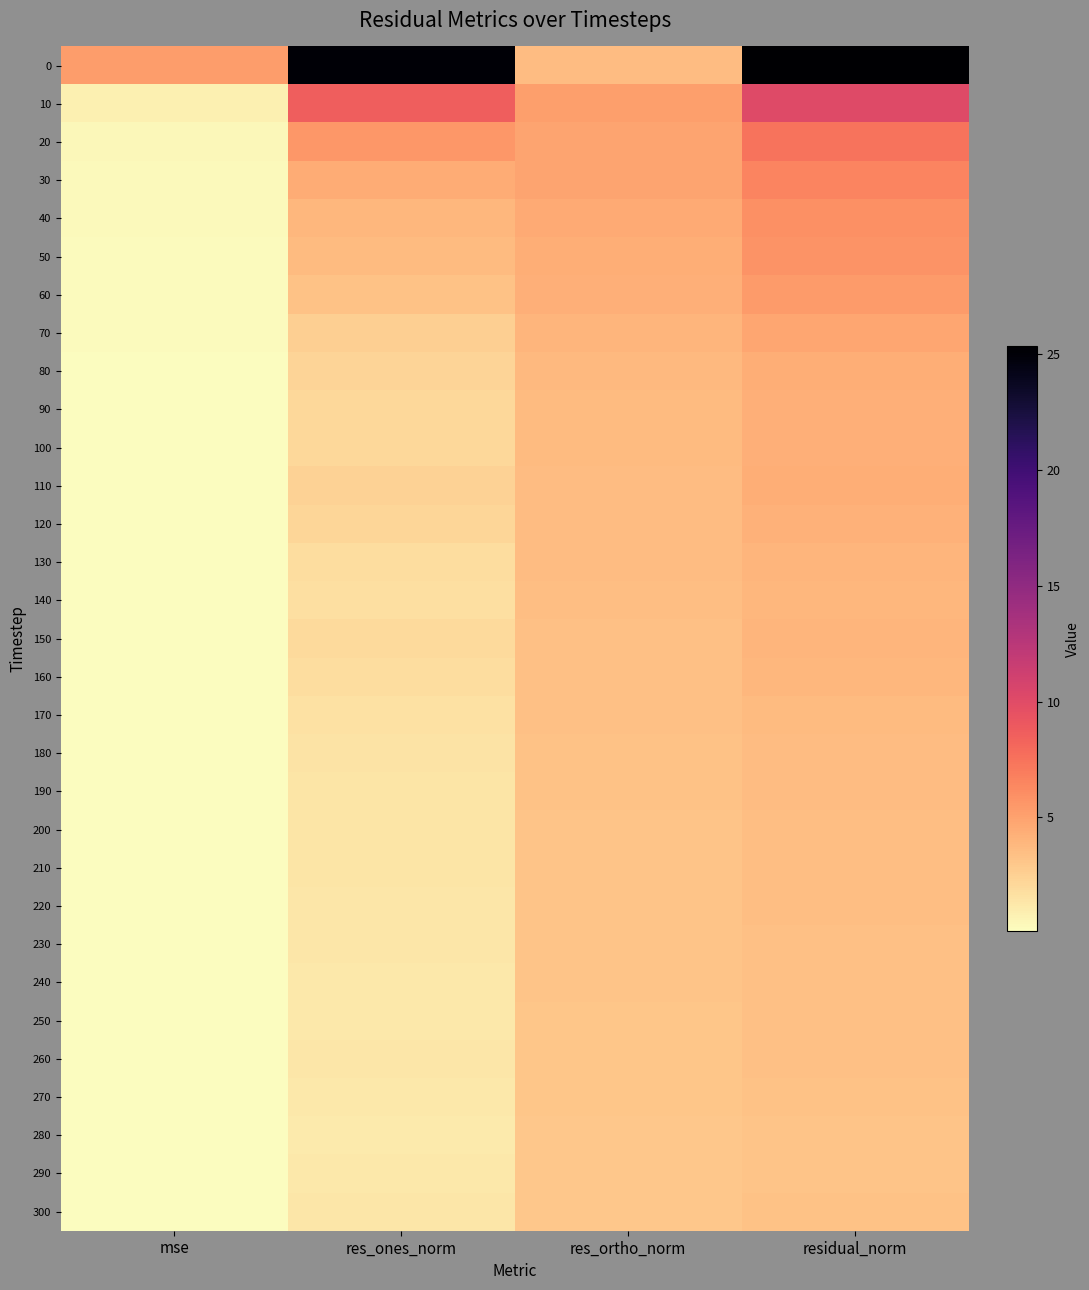

What is the minimum value shown in the chart?

0.1